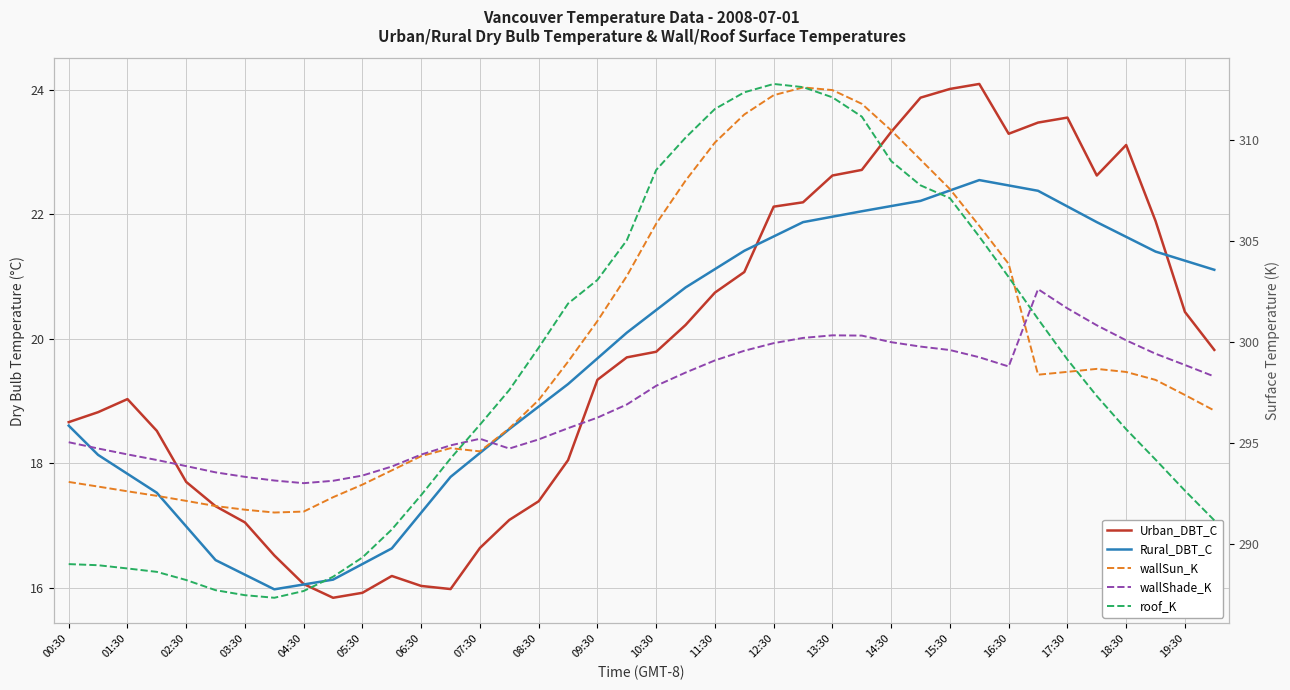

How many values in the wallSun_K series exceed 298?

21